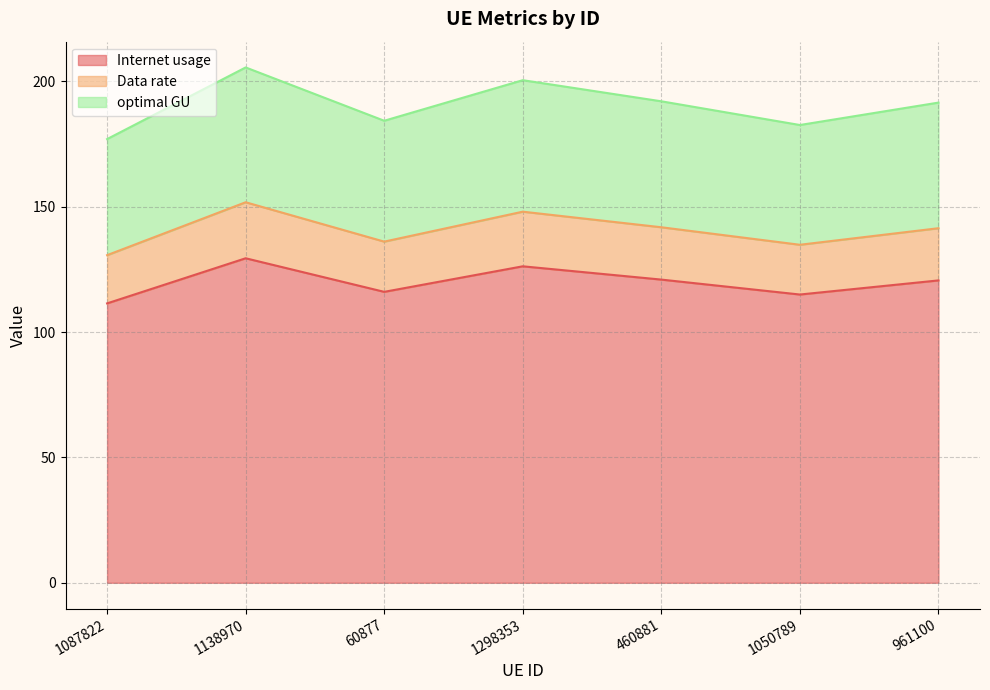

Is it true that Data rate equals 141.4 at 961100?

True